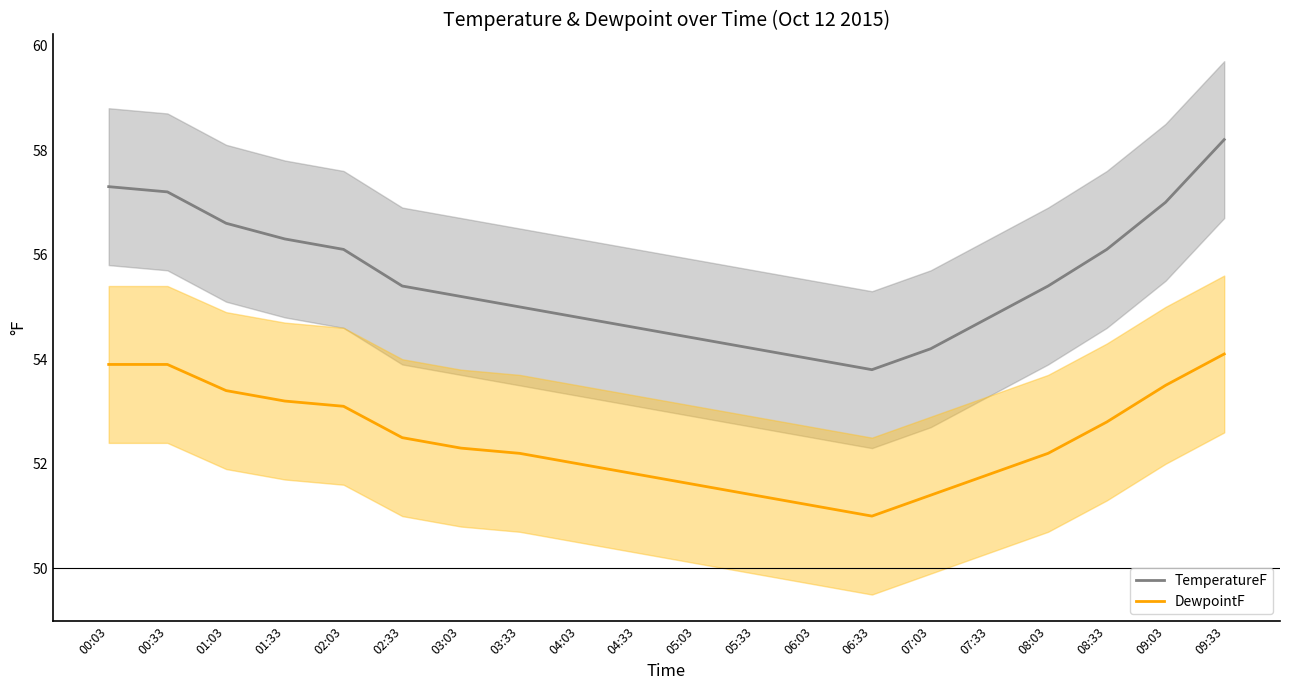

What is the greatest value displayed?

58.2